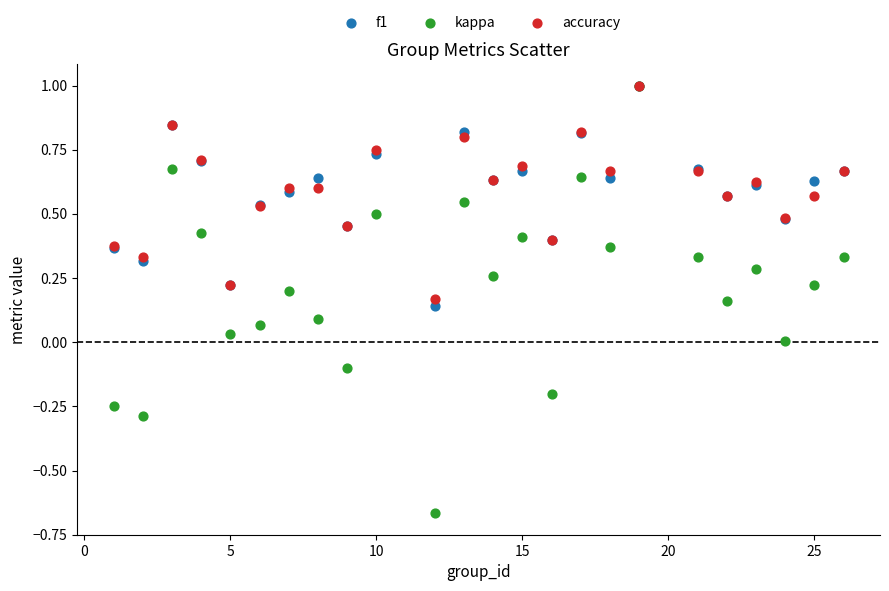

Which series has the largest Y range (max minus min)?

kappa